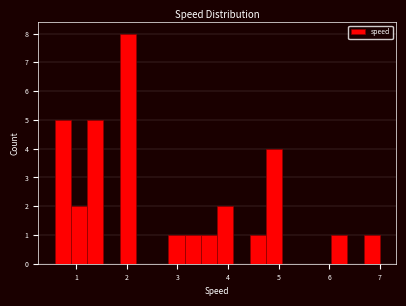

Around what value on the x-axis is the tallest bar? Give the approximate position of its centre, as read against the axis.

2.0